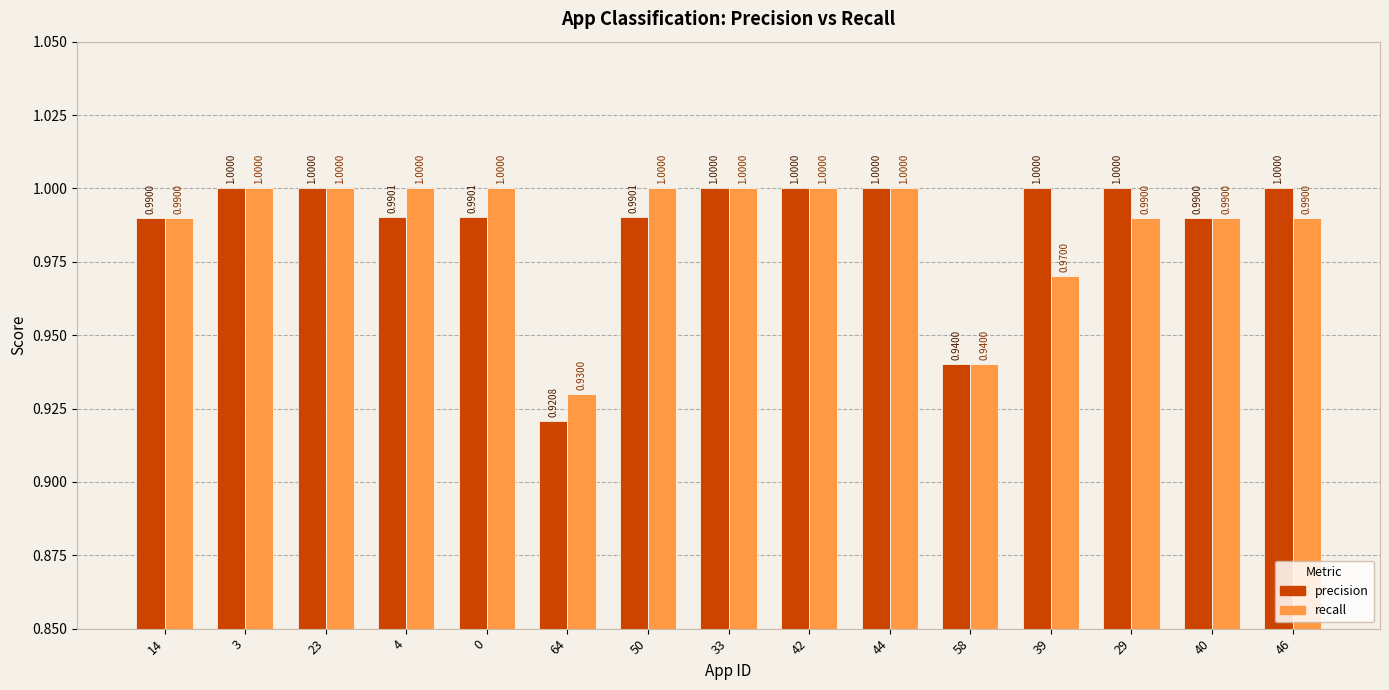

What position from the right is 29?

3